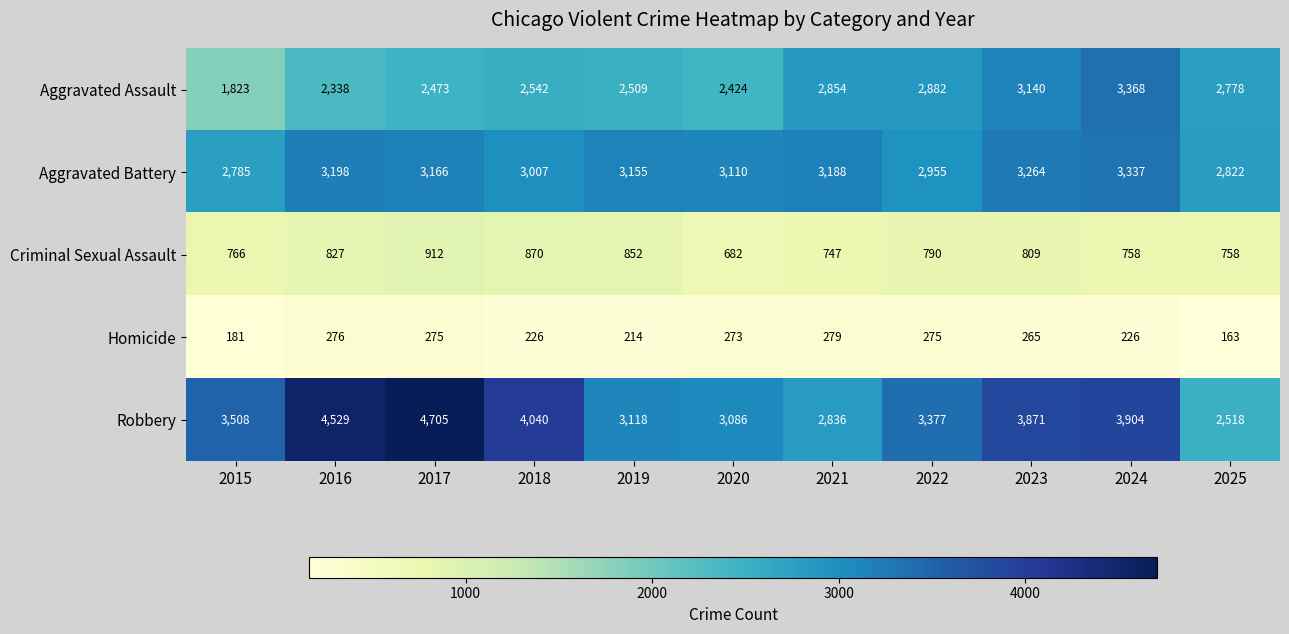

Which series has the widest spread of values?

Robbery